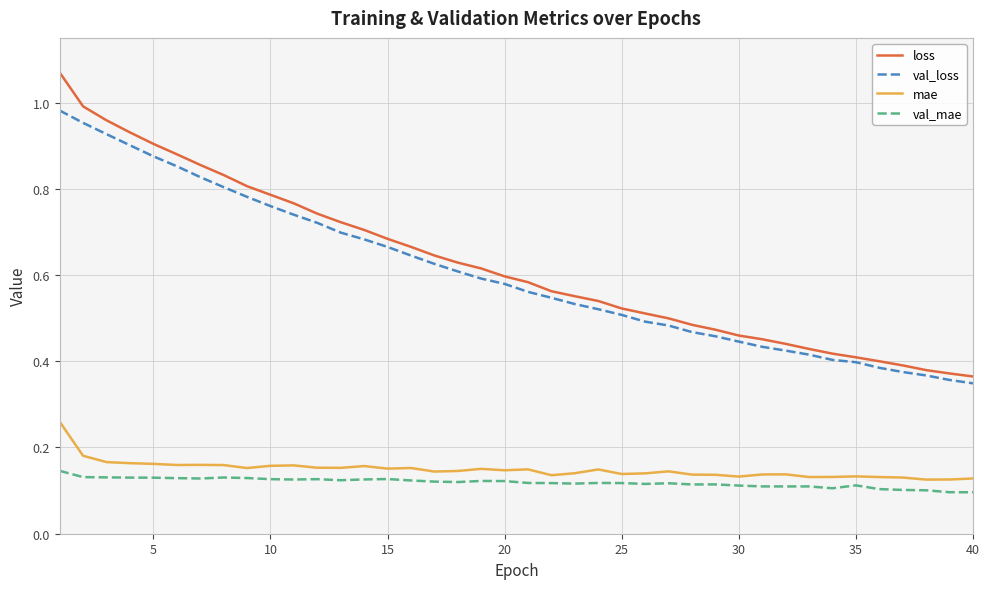

List the series in order of their peak value, highest first.

loss, val_loss, mae, val_mae